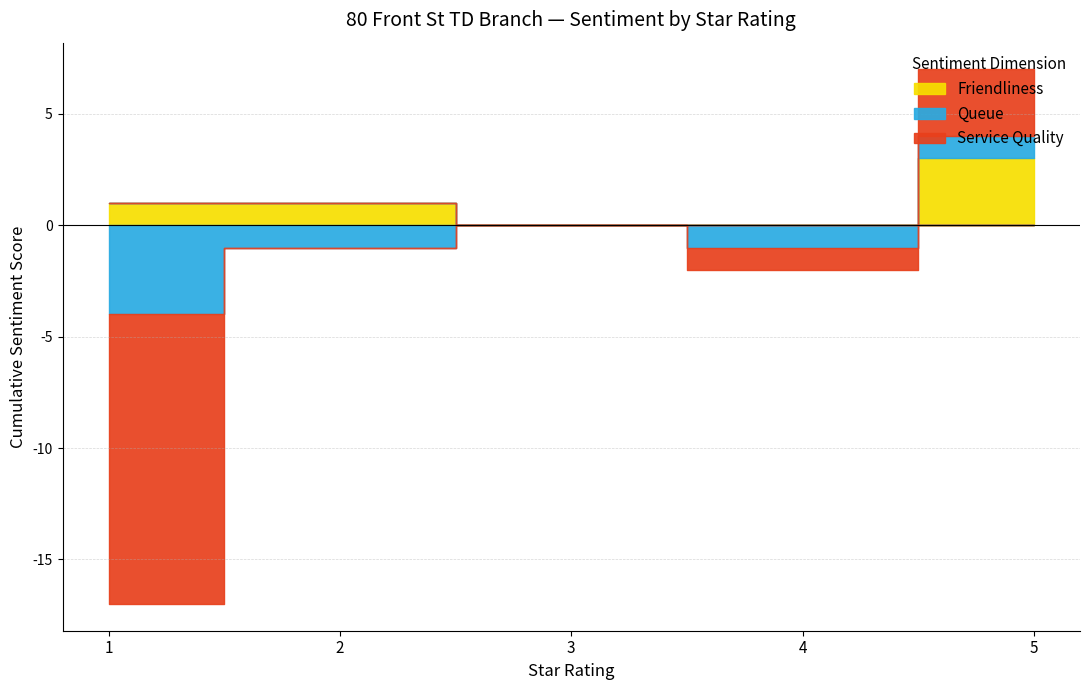

Does the chart display data point markers on the line(s)?

No